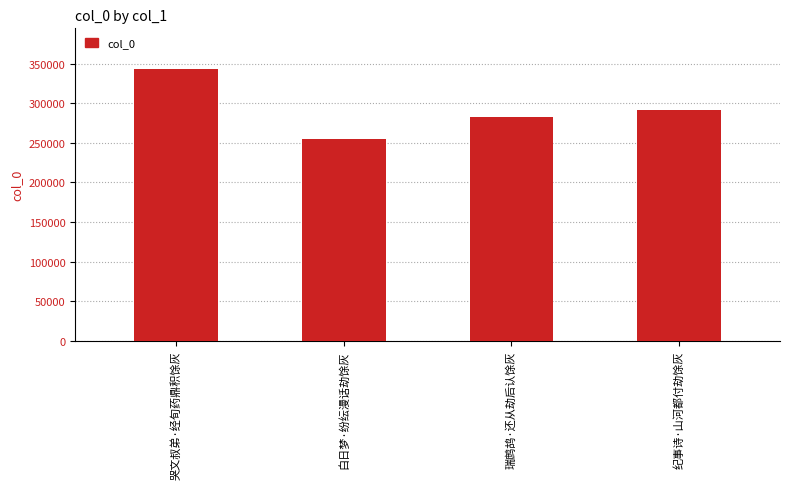

Are the bars horizontal?

No